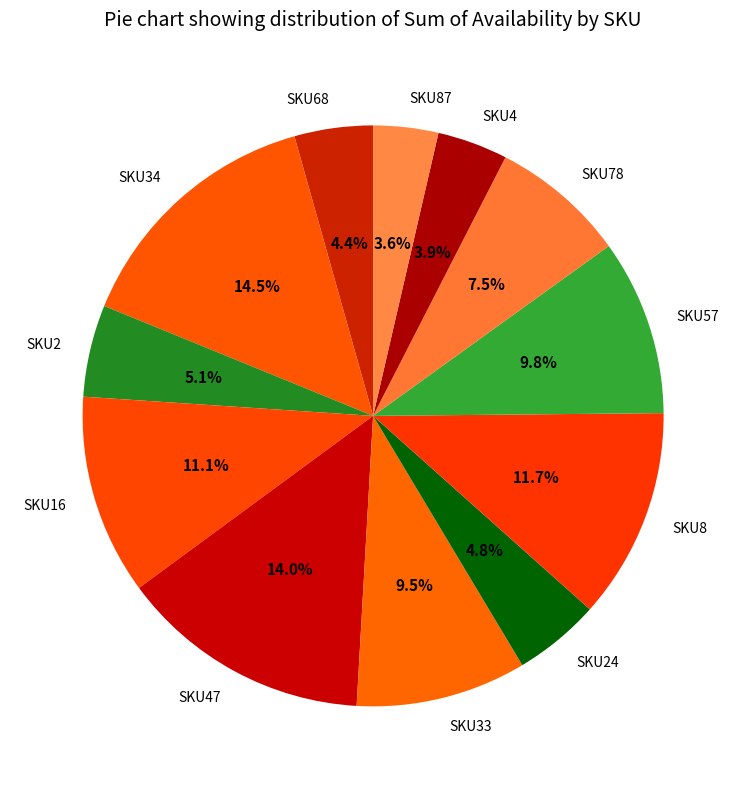

Is there any slice that represents more than half of the pie?

No